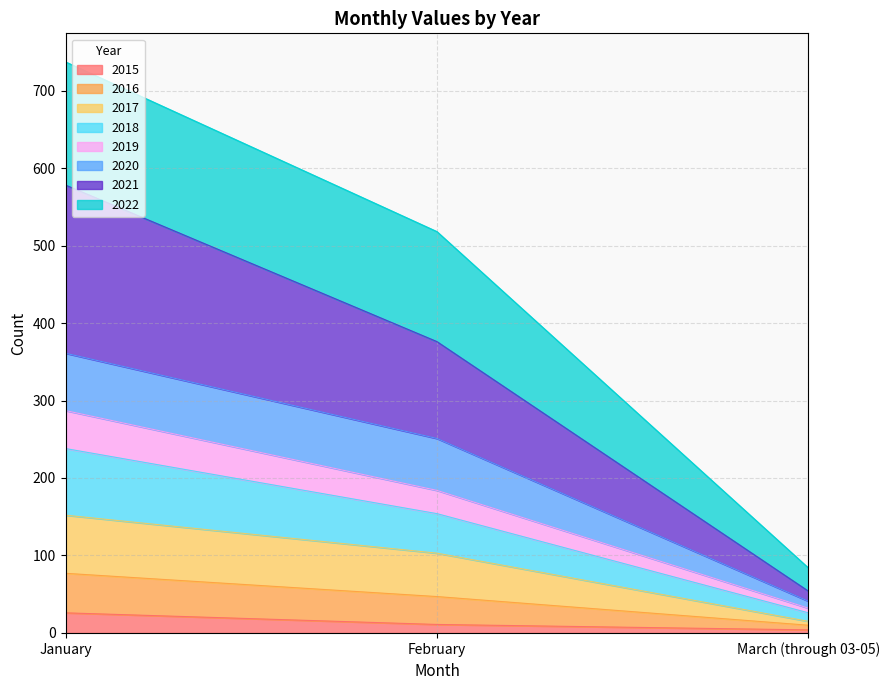

What is the label of the 3rd point from the left?

March (through 03-05)